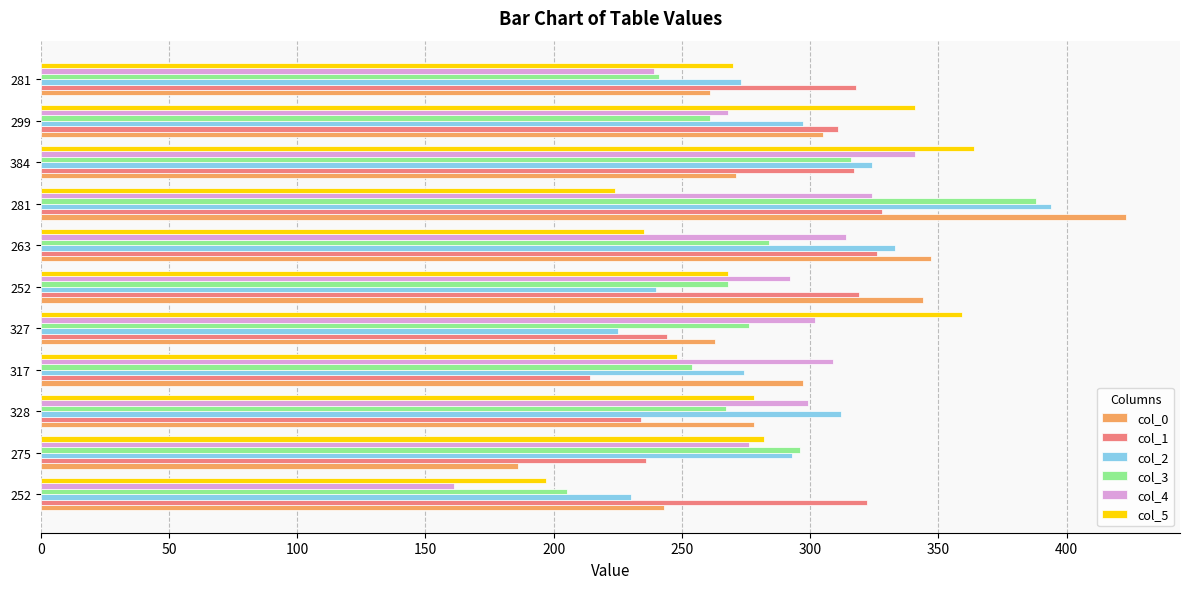

What are all the series names shown in the legend?

col_0, col_1, col_2, col_3, col_4, col_5